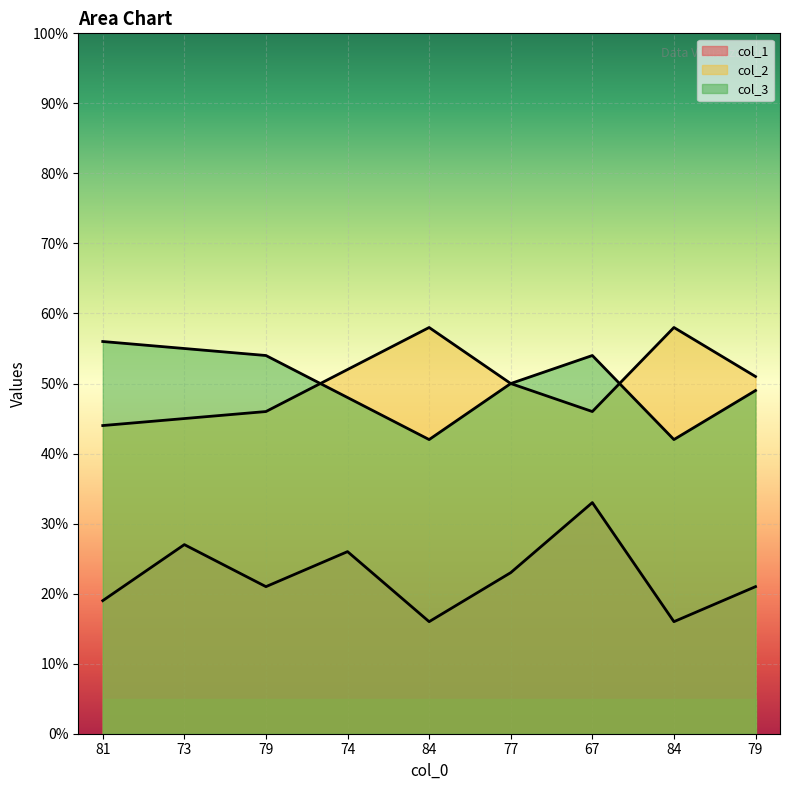

At which label does col_2 reach its peak?

84